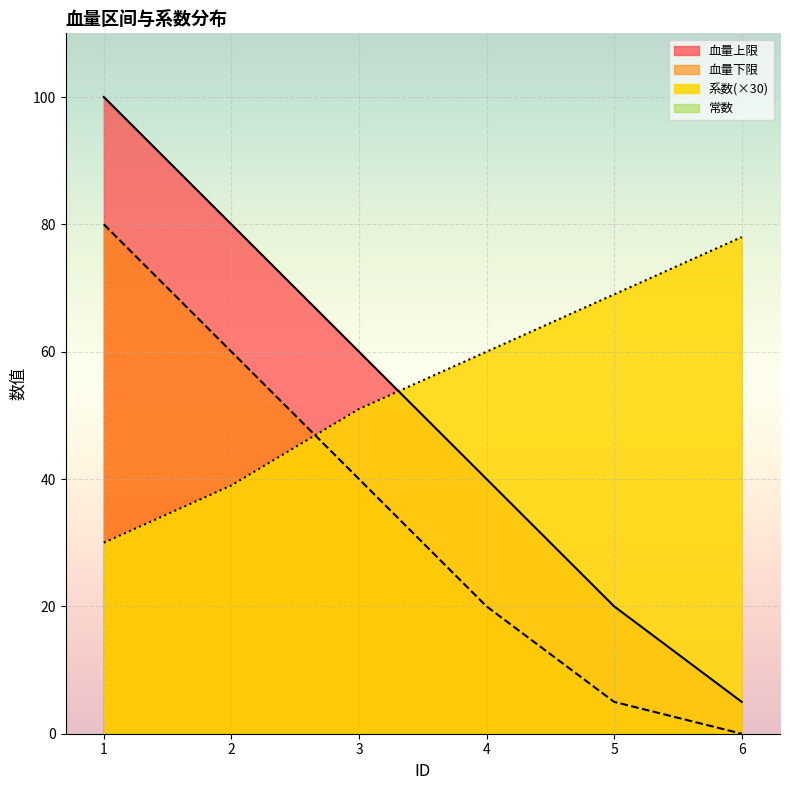

What is the difference between the highest and lowest values at 2?

80